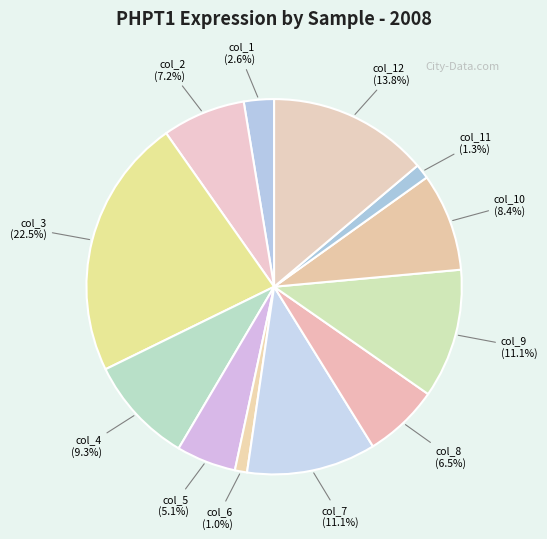

Combined, do col_8 and col_2 account for over 50%?

No